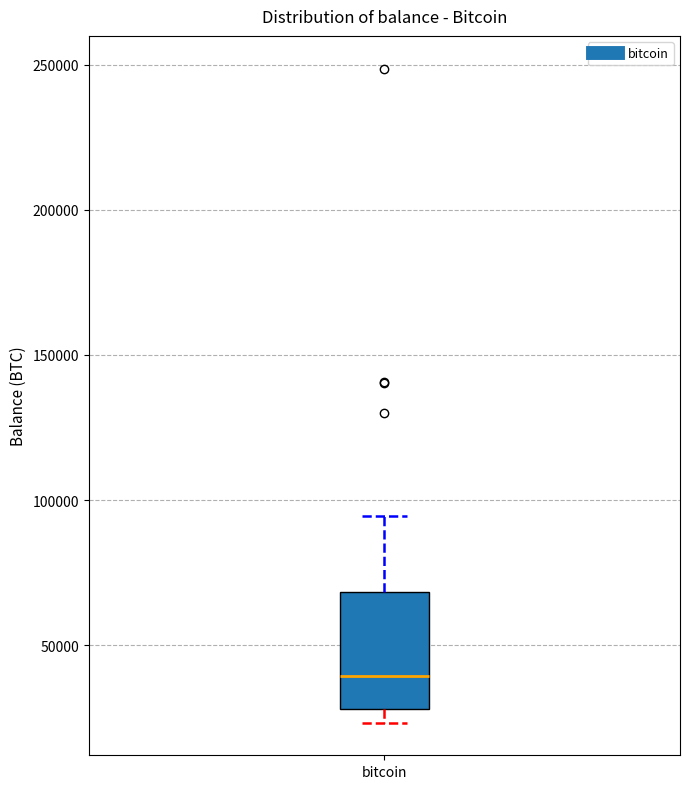

Where is the lower edge of the box for bitcoin on the y-axis? The values are not printed on the chart, so give them approximately, as read against the axis.

30000